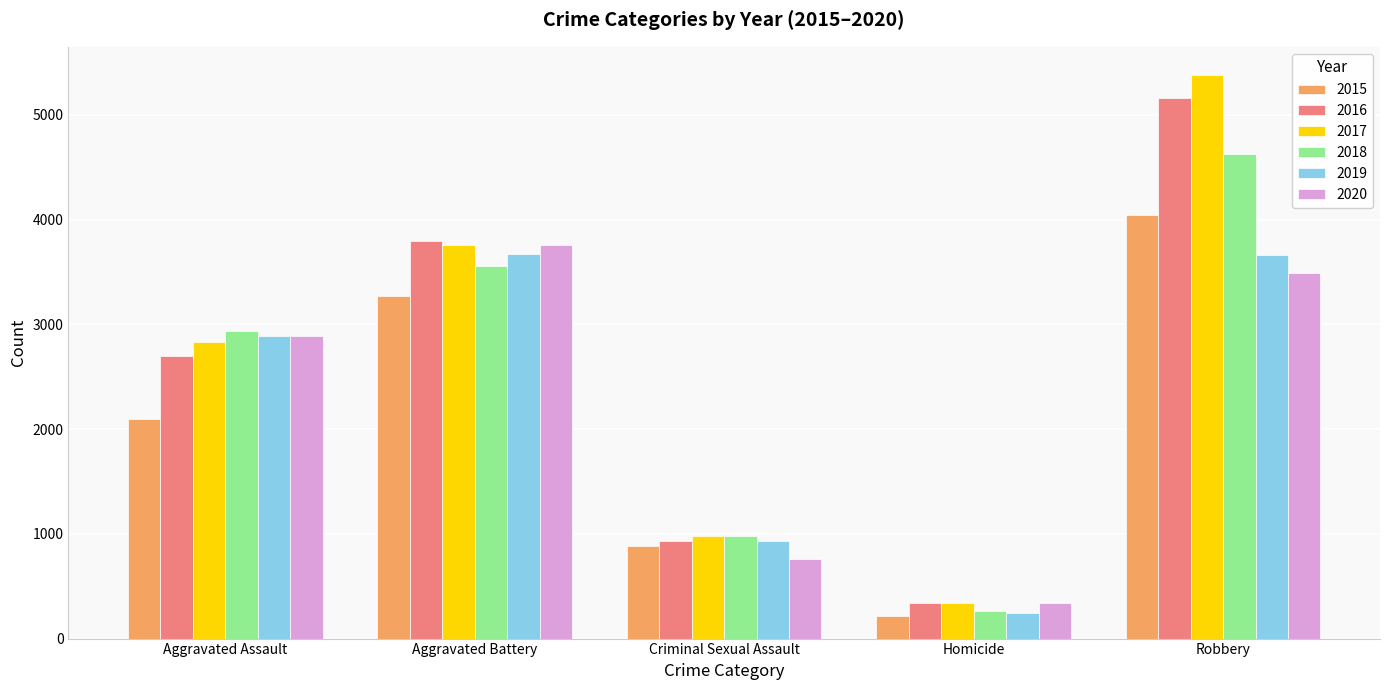

What is the difference between the maximum and second lowest values in the 2015 series?

3167